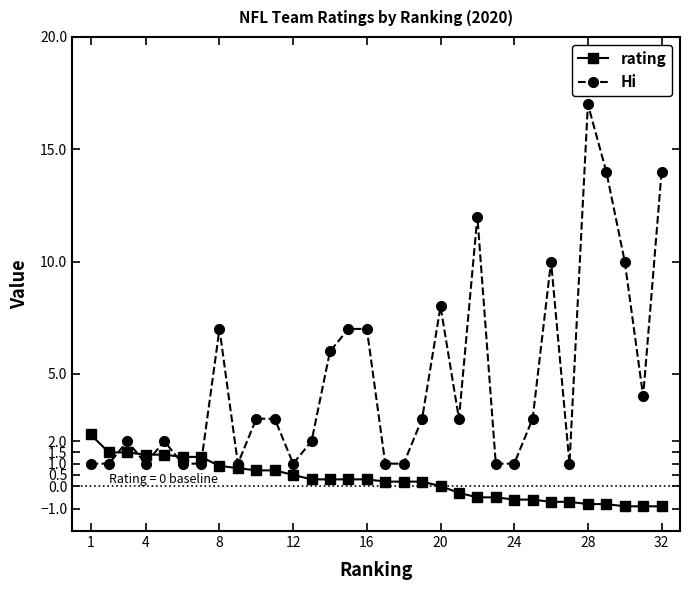

List the series in order of their peak value, highest first.

Hi, rating